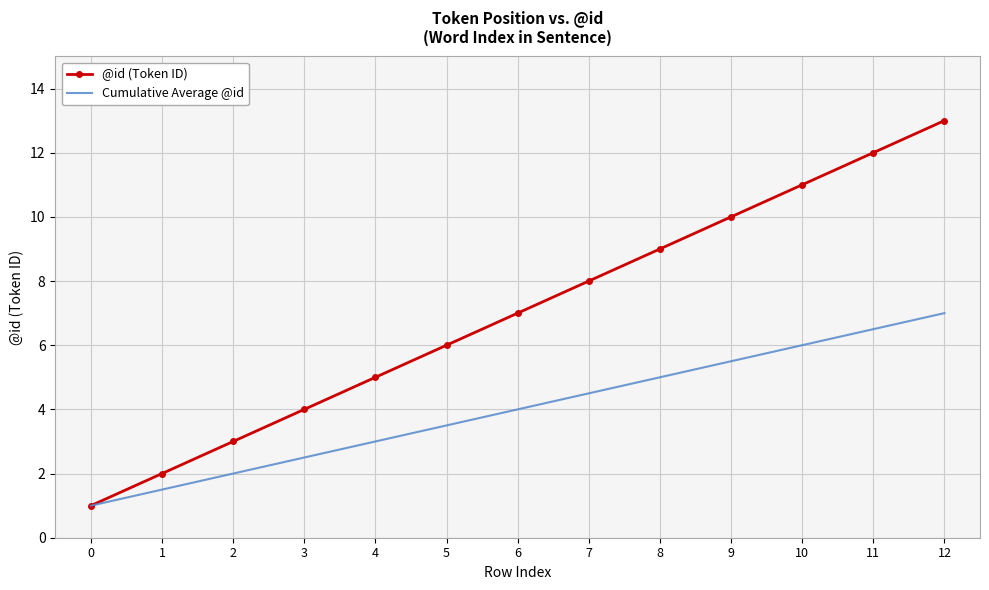

What is the total value across all series at 10?

17.0